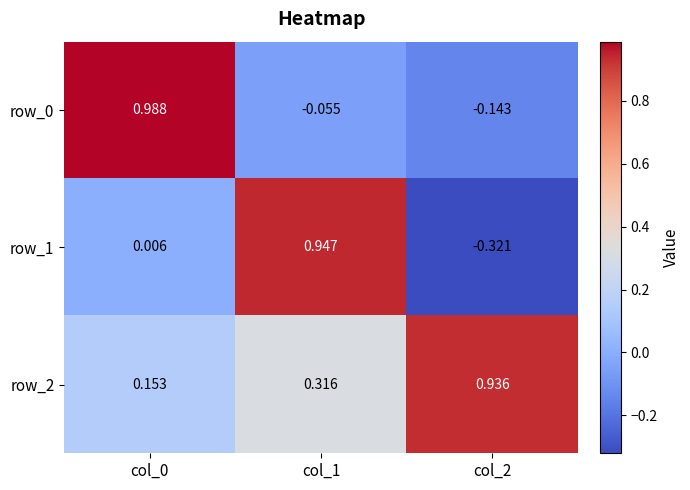

Is the value of row_0 at col_0 greater than the value of row_1 at col_2?

Yes